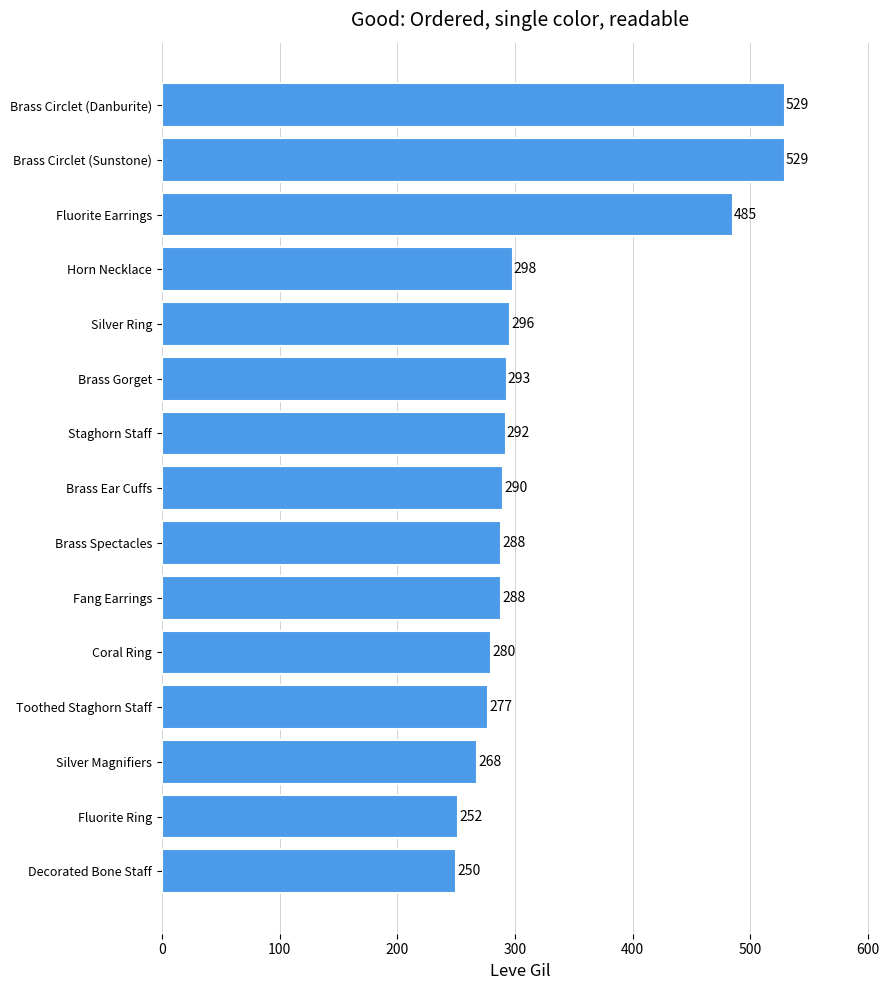

What is the average value?

328